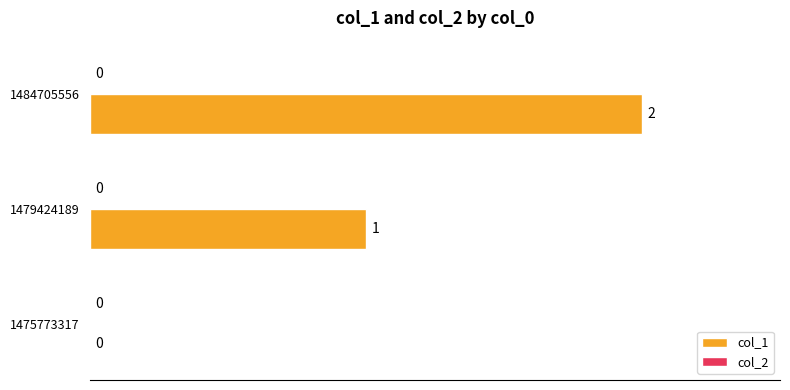

Is it true that the value at 1475773317 is 0?

True